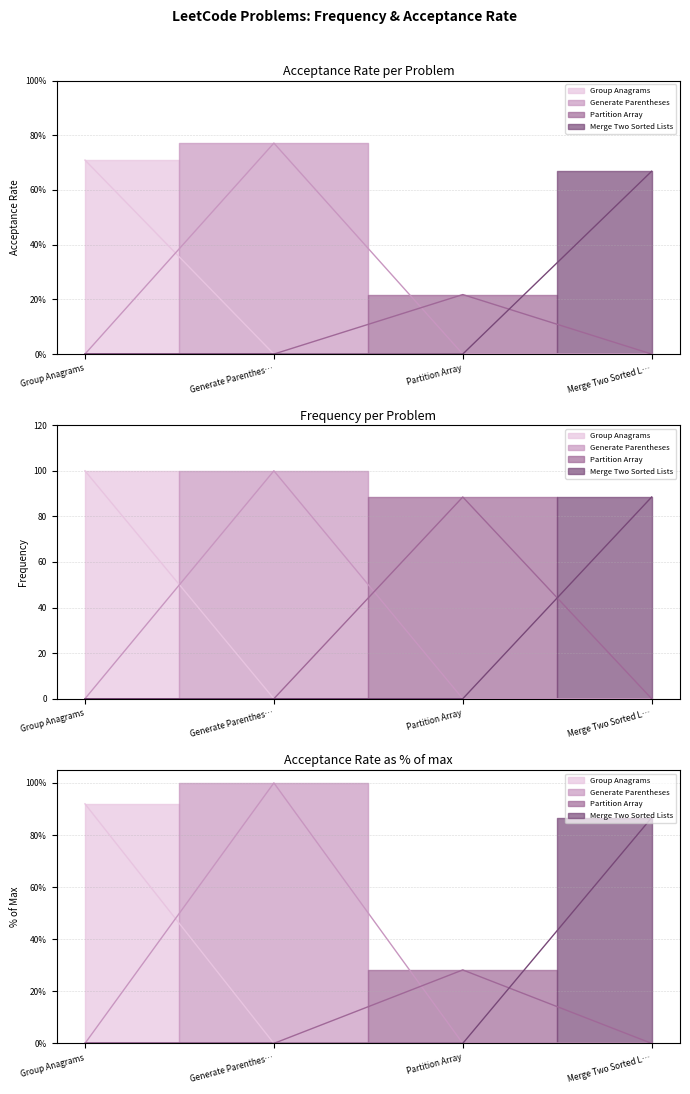

The chart shows a value of 120.1 at Partition Array. True or false?

False